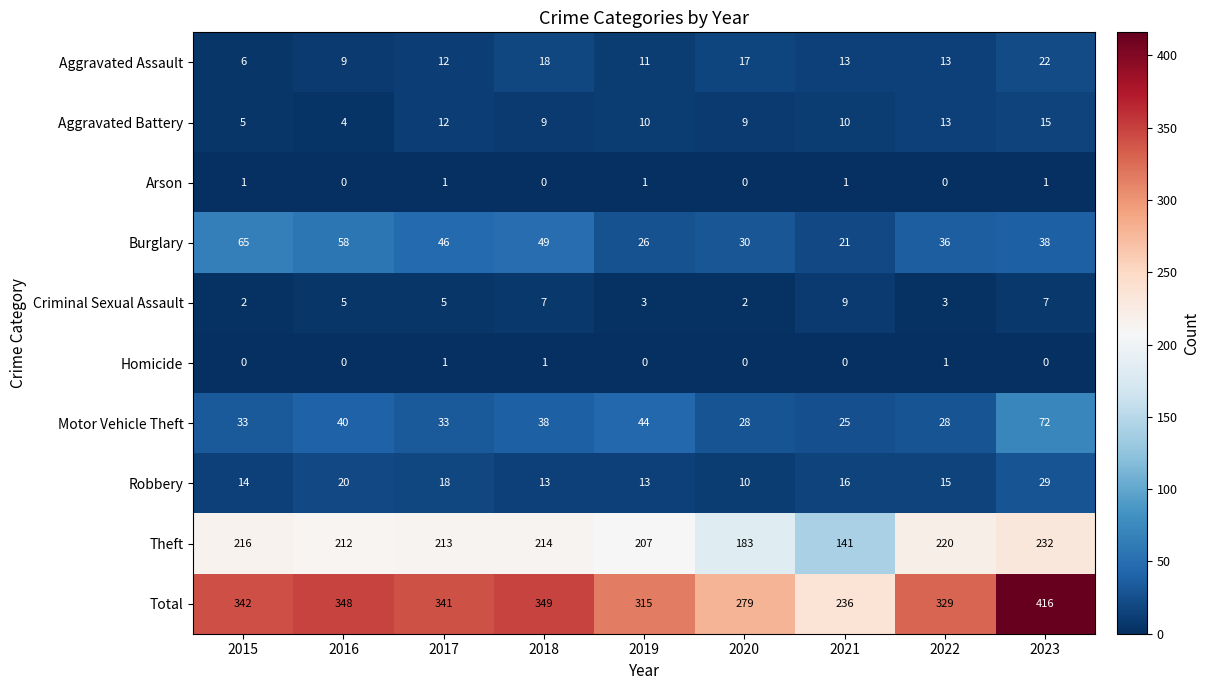

The value of Total at 2023 is 559. True or false?

False